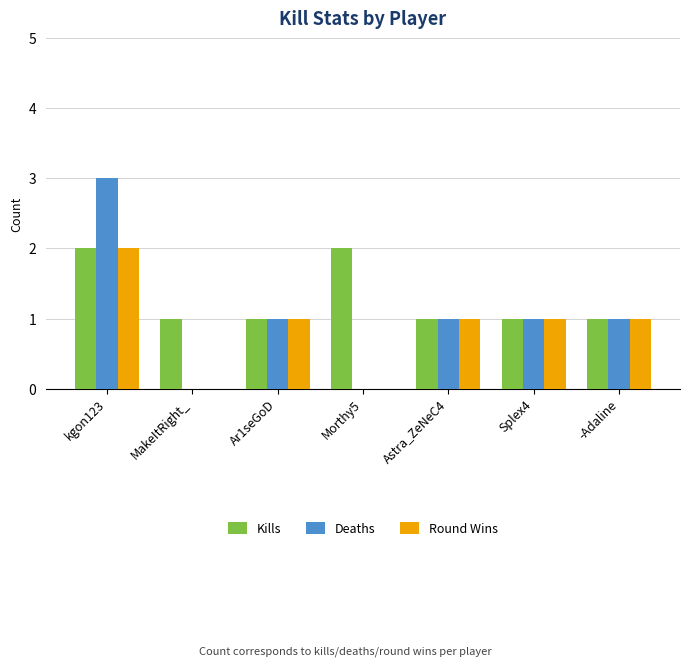

What are all the series names shown in the legend?

Kills, Deaths, Round Wins